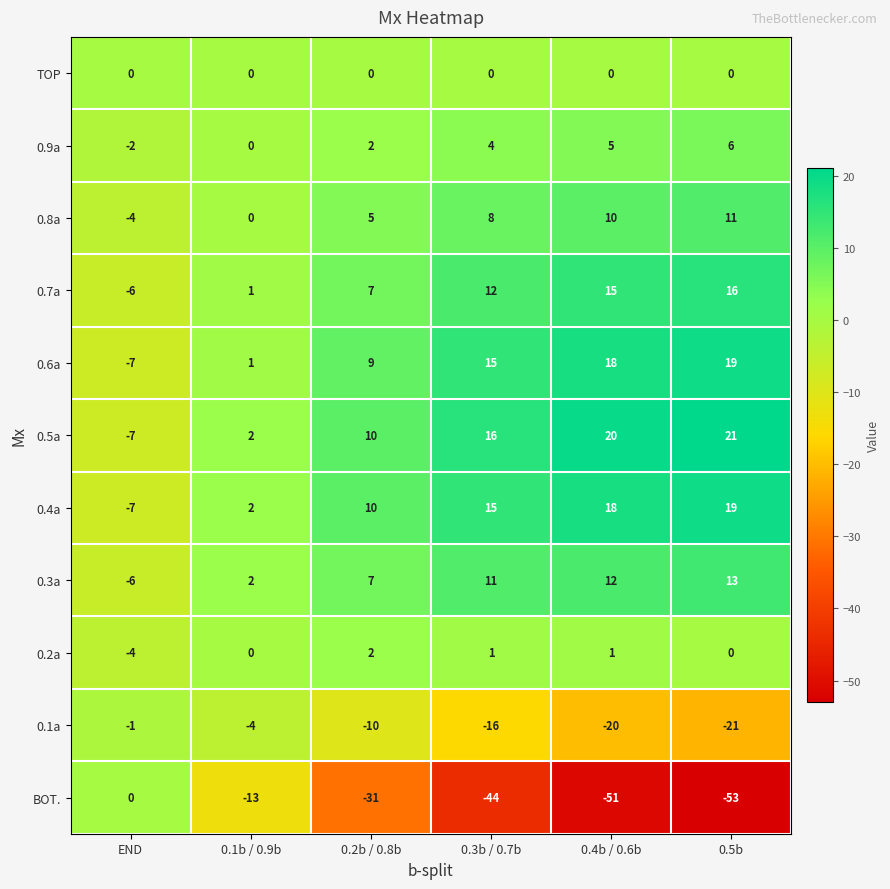

How many distinct data groups are displayed?

11